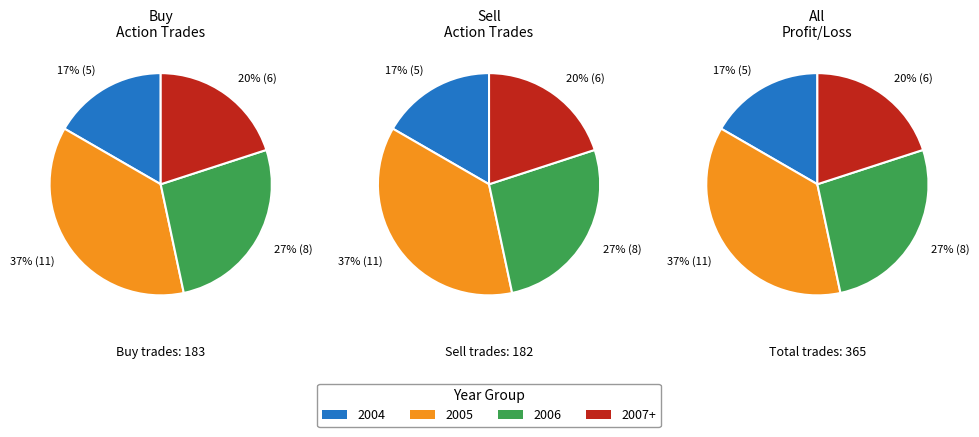

Rank the series by their maximum value, from highest to lowest.

buy_counts, sell_counts, profit_counts